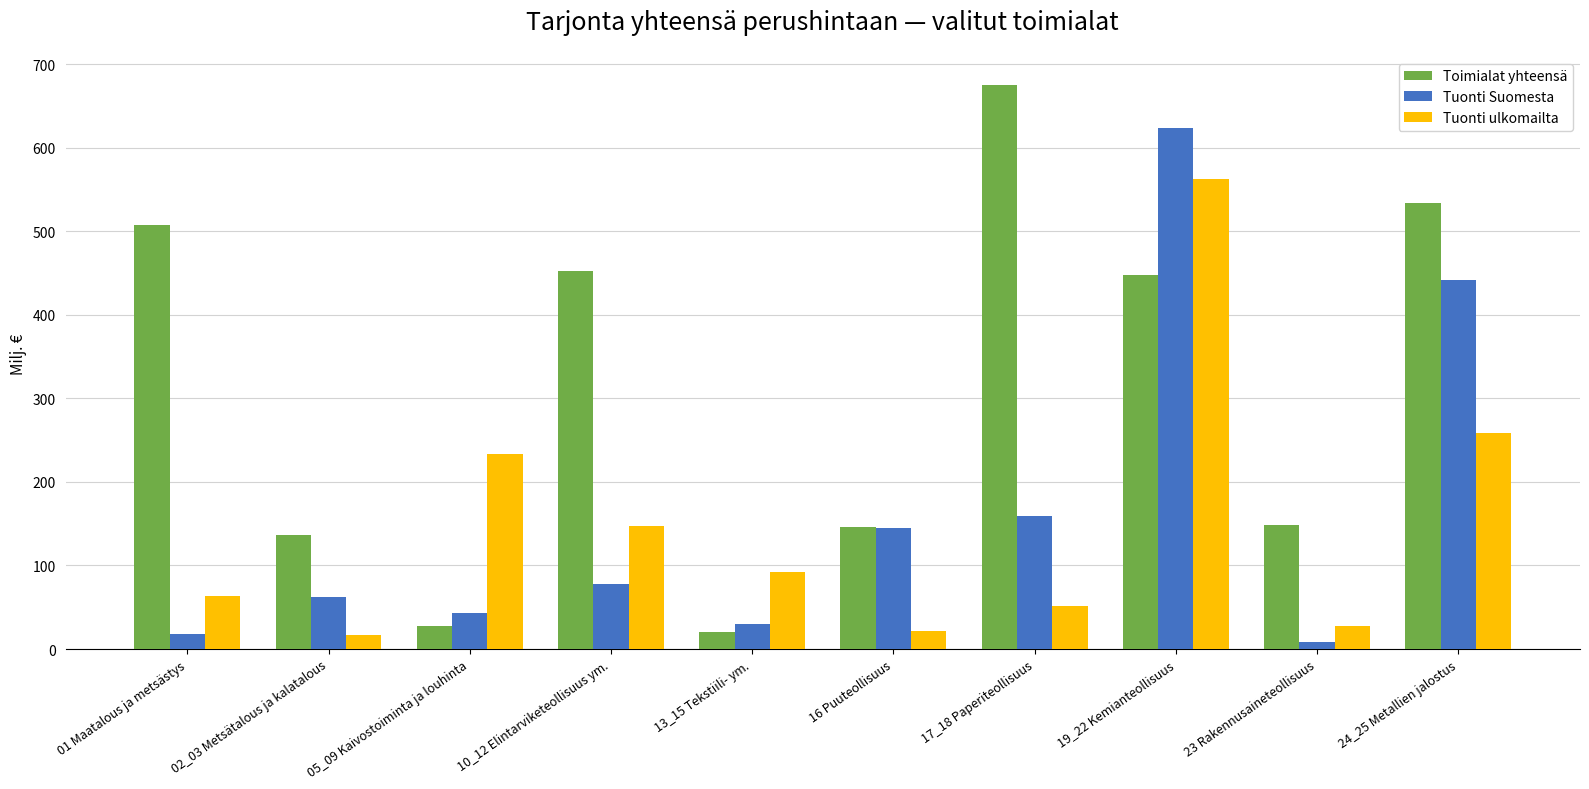

Is the value of Tuonti ulkomailta at 02_03 Metsätalous ja kalatalous greater than the value of Tuonti Suomesta at 16 Puuteollisuus?

No